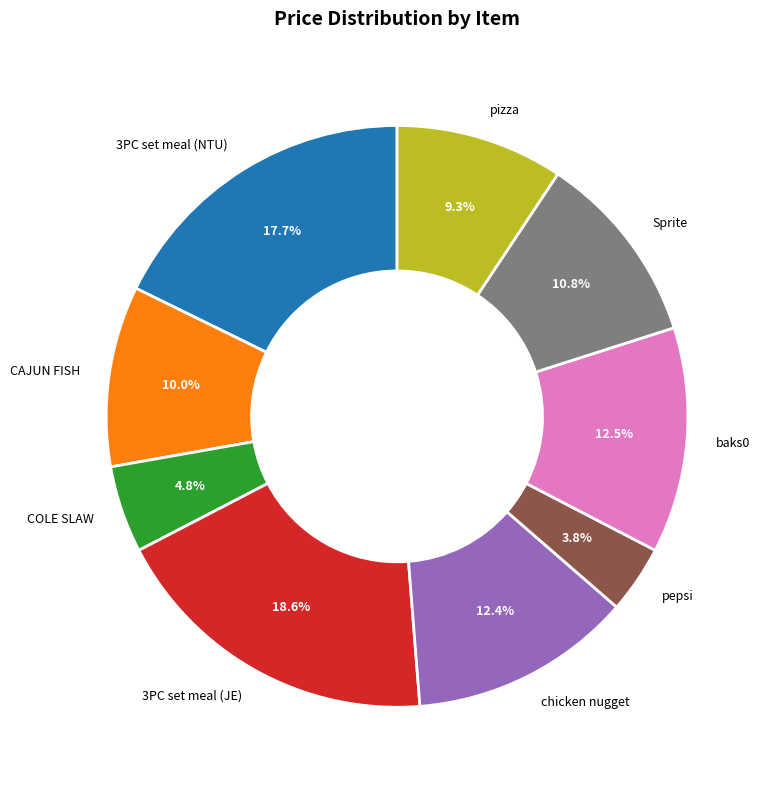

To the nearest percent, what is the combined percentage of 3PC set meal (JE) and pizza?

28%